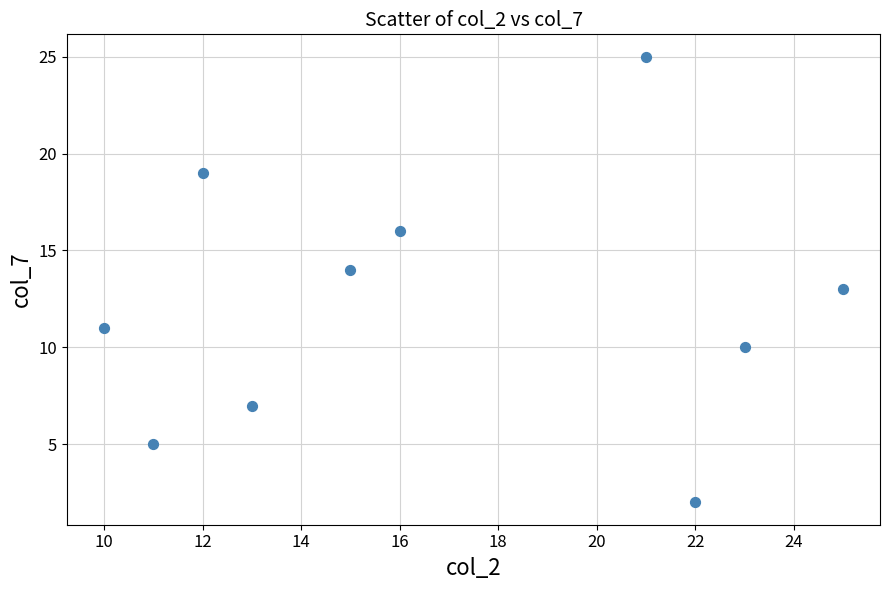

What is the range of X values (max minus min)?

15